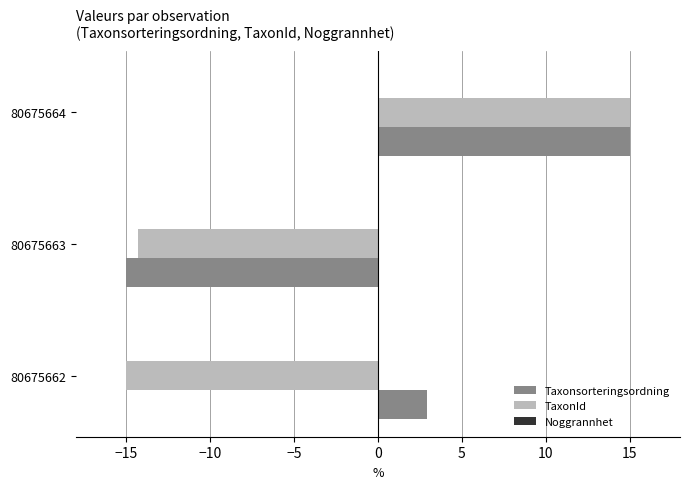

At how many categories does at least one series exceed 8?

1